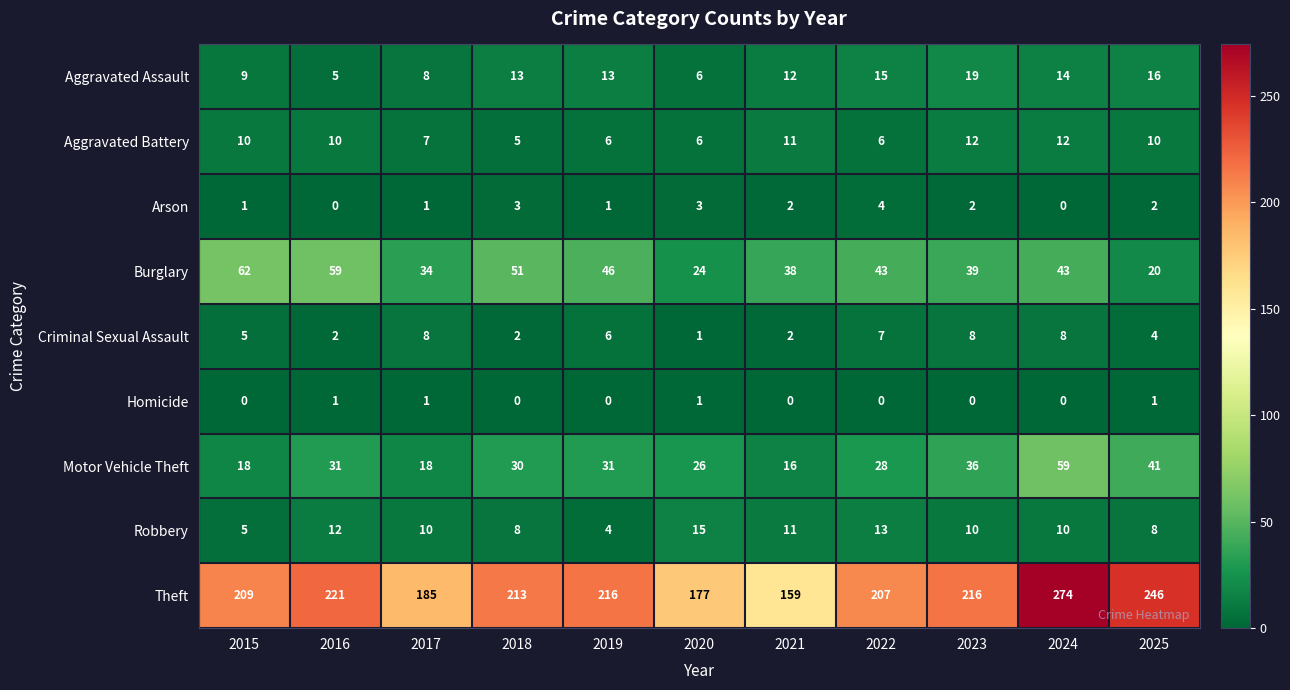

At which category does the chart reach its peak across all series?

2024